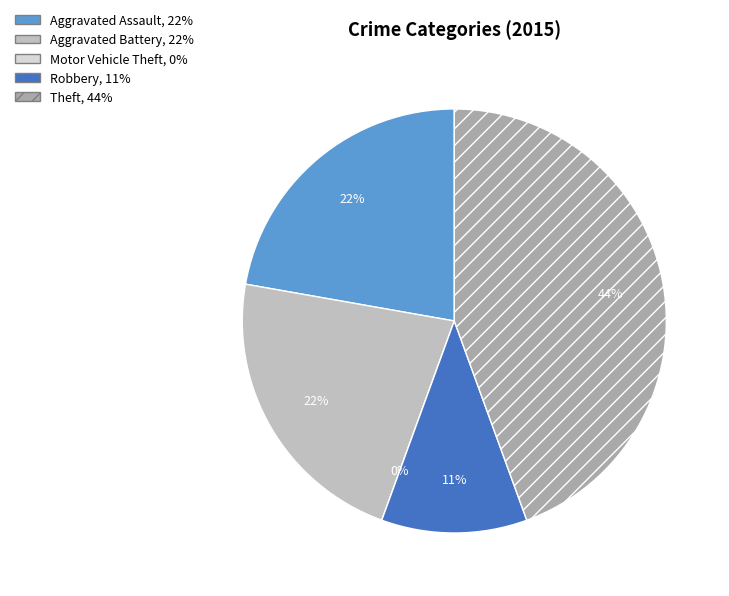

What percentage is the Theft slice, to the nearest percent?

44%